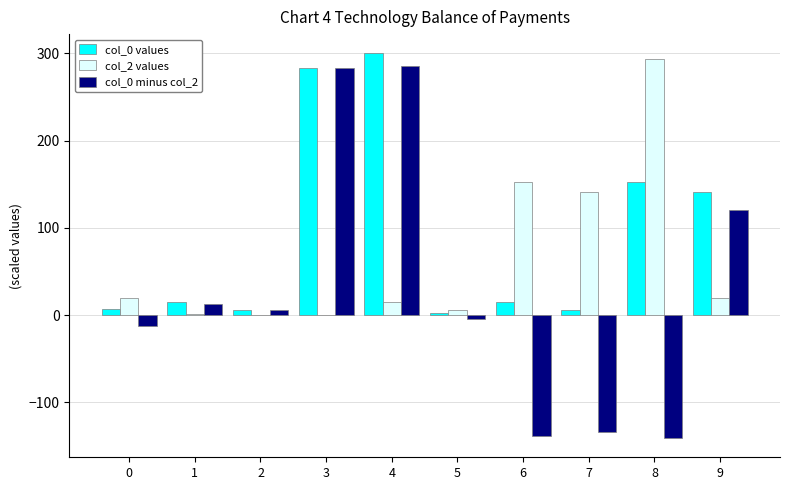

The value of col_2 values at 7 is 140.7. True or false?

True